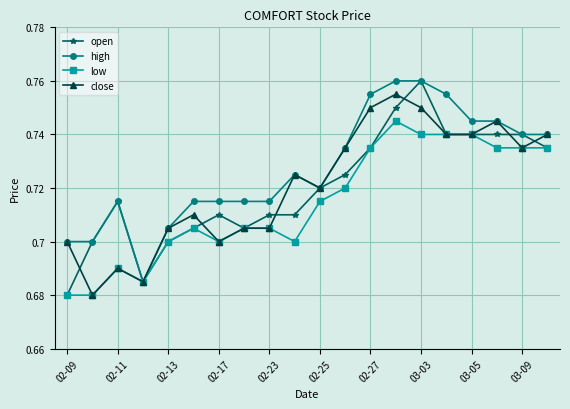

Which series has the largest total across all categories?

high